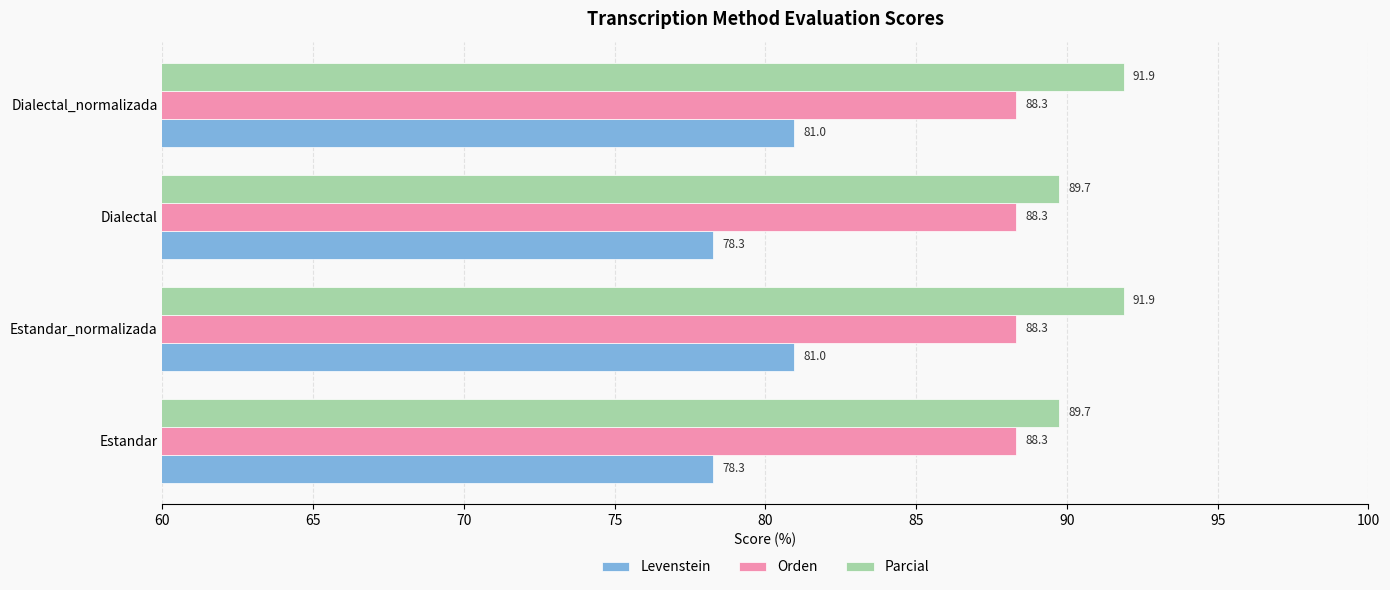

Count the number of categories in the chart.

4